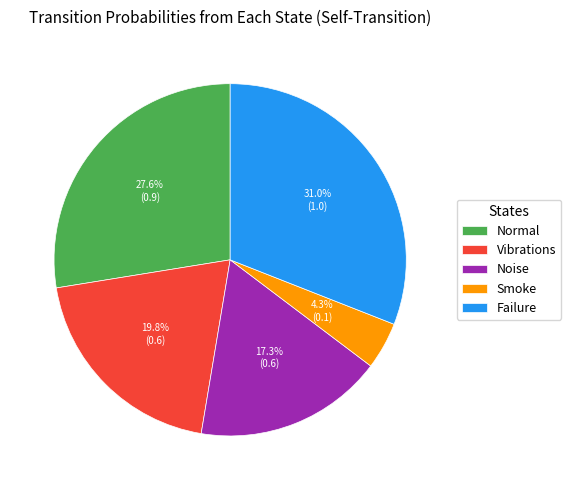

What is the ratio of the value at Smoke to the value at Failure?

0.1